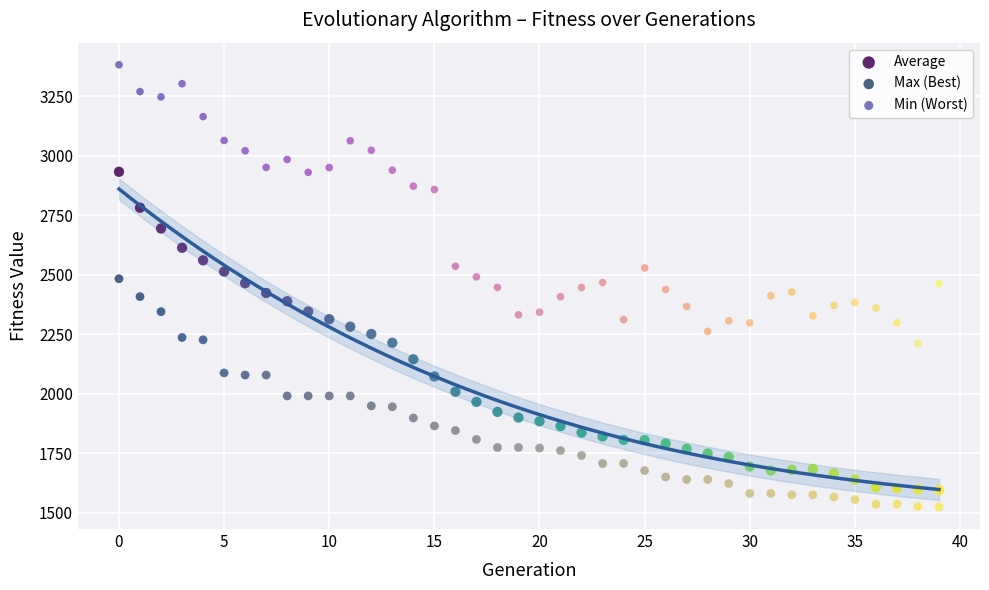

Across all data points, what is the range of Y values (max minus min)?

1855.7